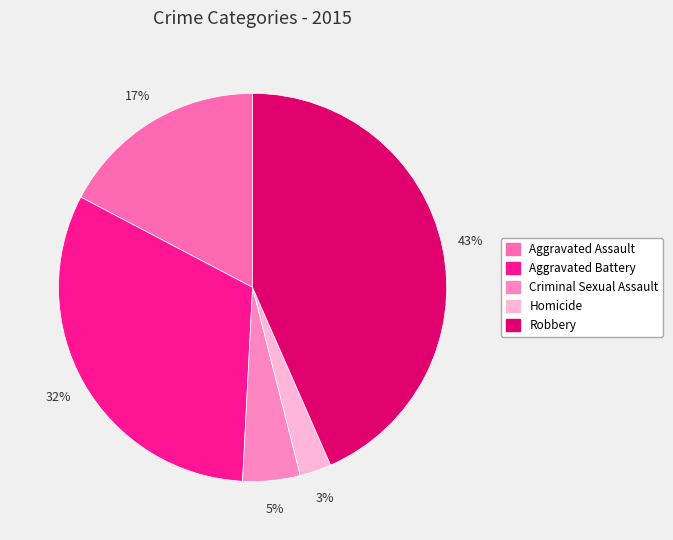

Which has a higher value, Aggravated Battery or Aggravated Assault?

Aggravated Battery